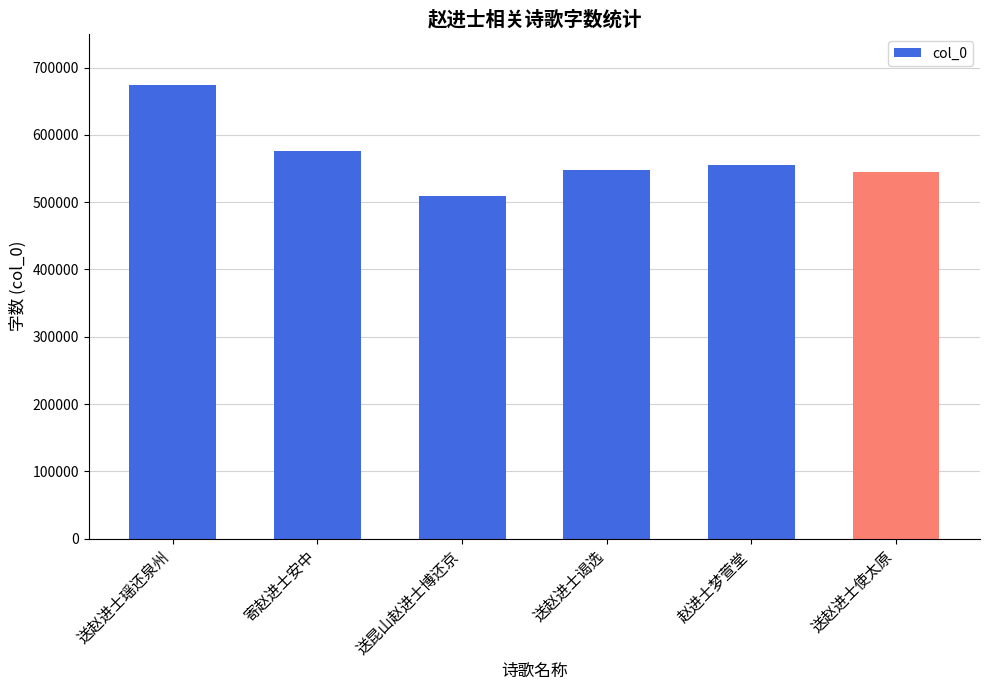

How many distinct data groups are displayed?

1